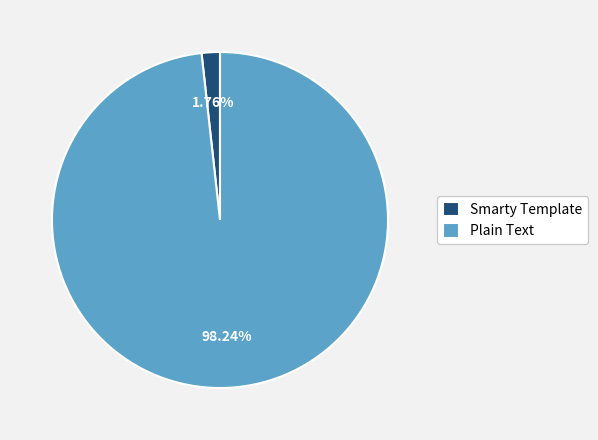

How many segments does this pie chart have?

2